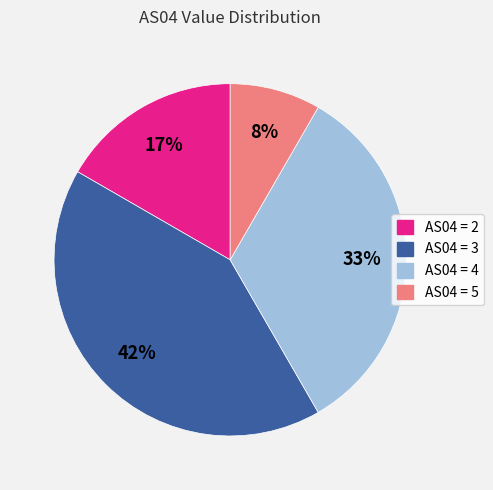

To the nearest percent, what is the average slice percentage?

25%